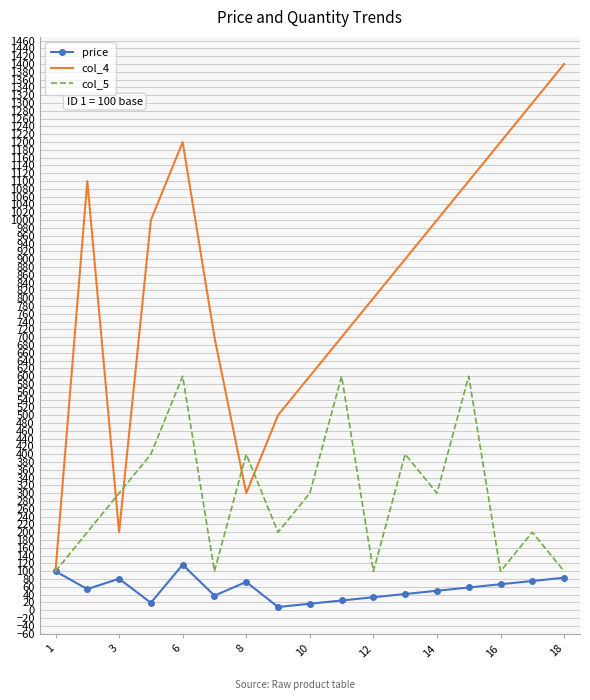

Which series has the largest total across all categories?

col_4